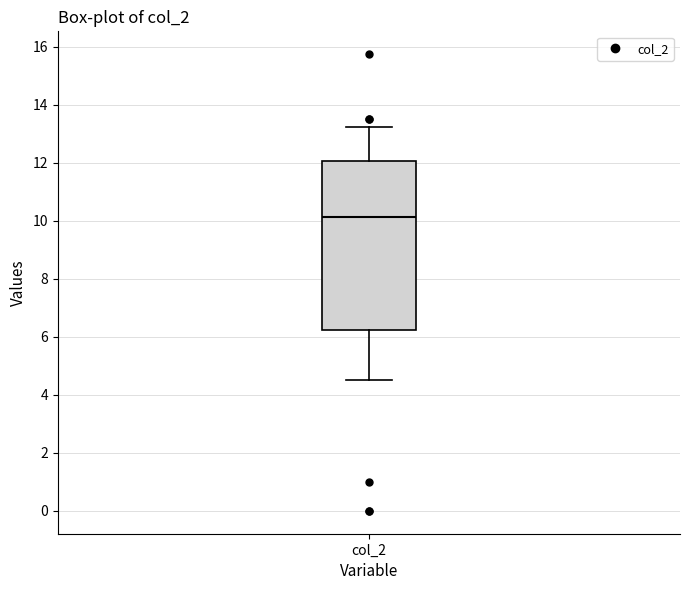

Where is the upper edge of the box for col_2 on the y-axis? The values are not printed on the chart, so give them approximately, as read against the axis.

12.0